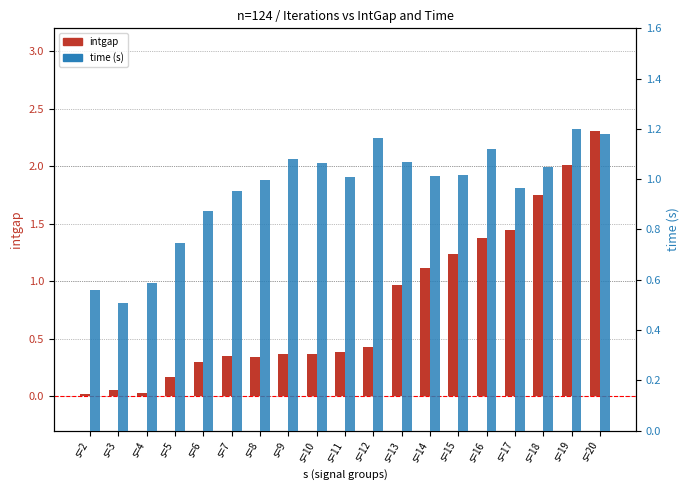

At which label does time first exceed 1?

s=9